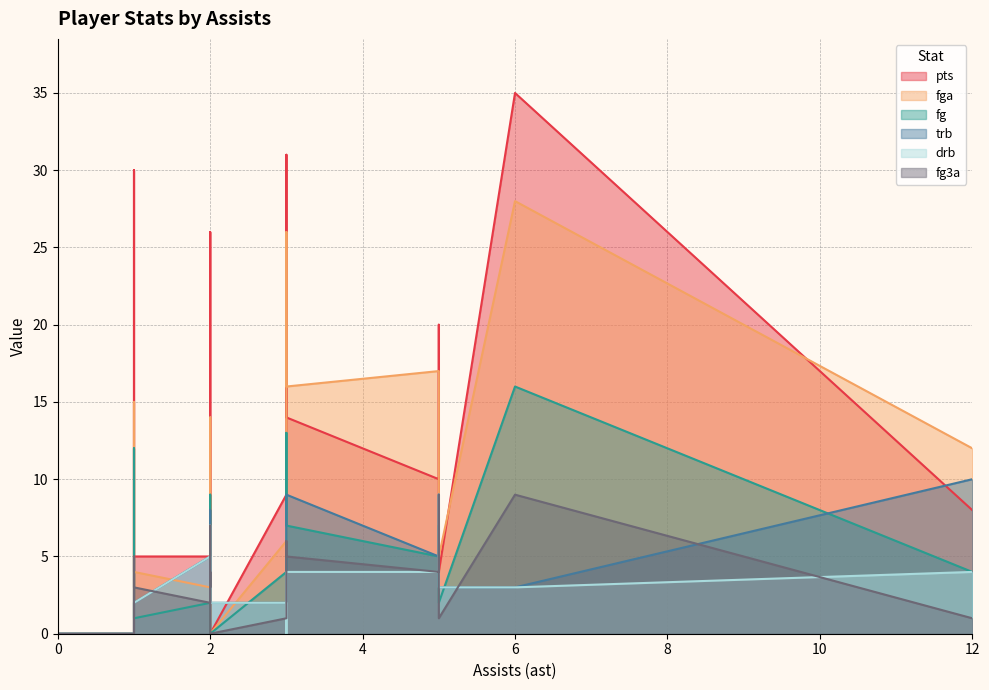

True or false: trb and drb intersect in this chart.

False